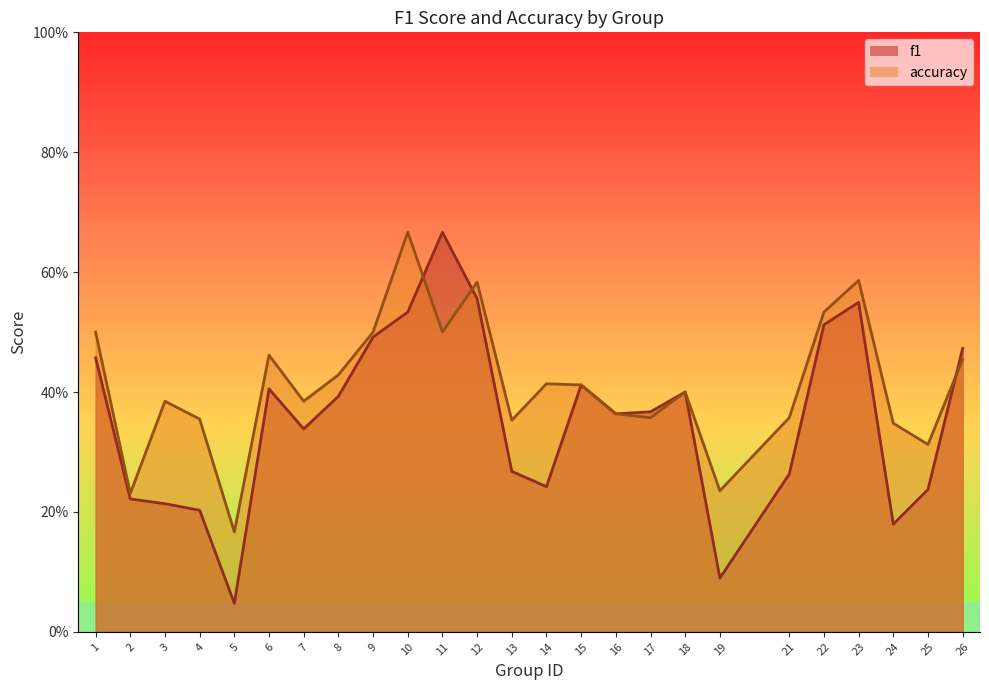

What is the sum of all f1 values?

8.9